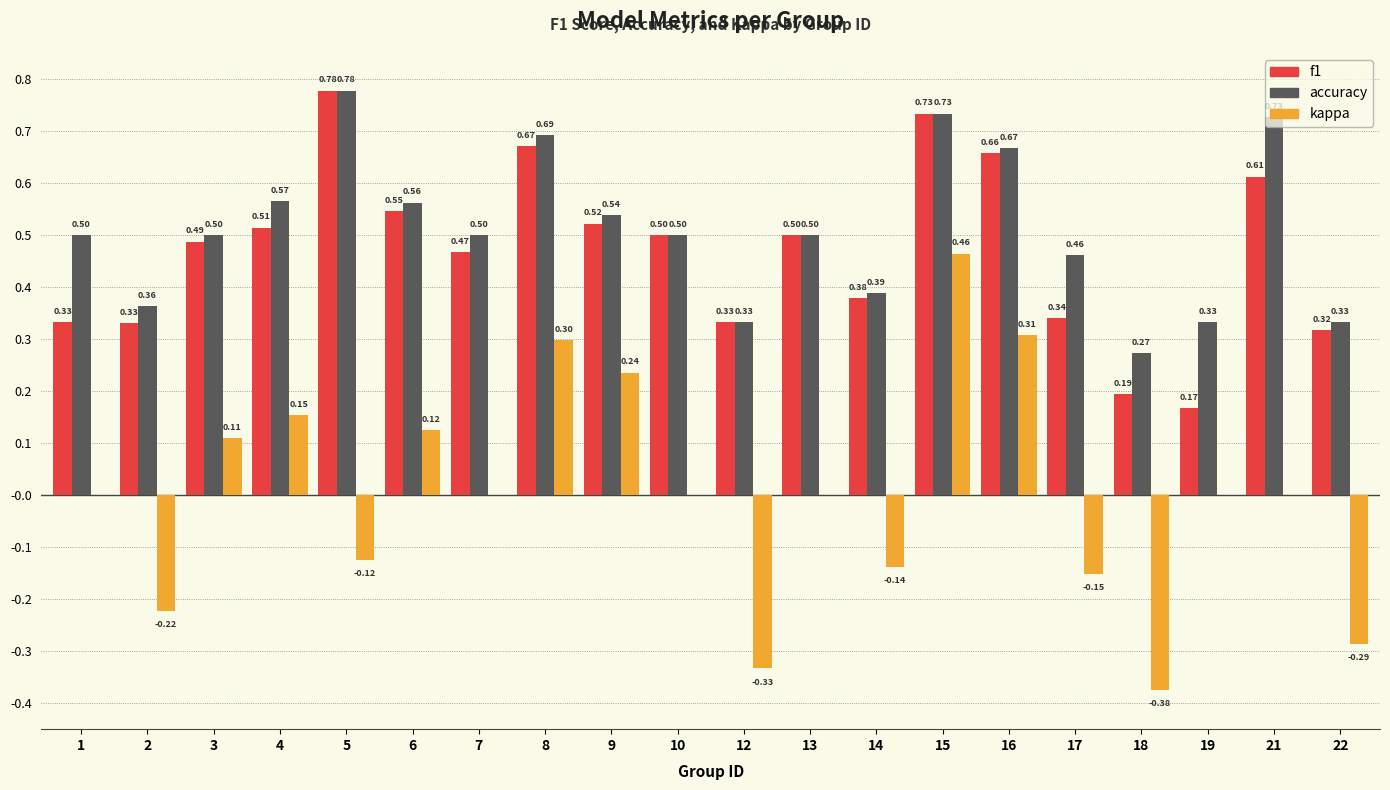

What is the sum of all f1 values?

9.4